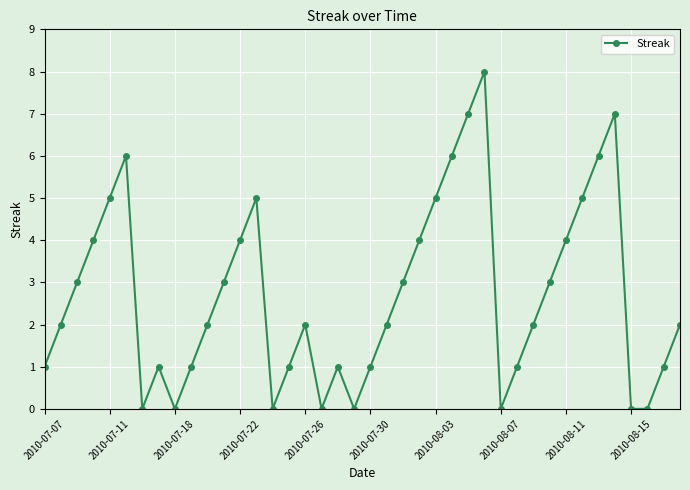

What is the difference between the maximum and minimum values?

8